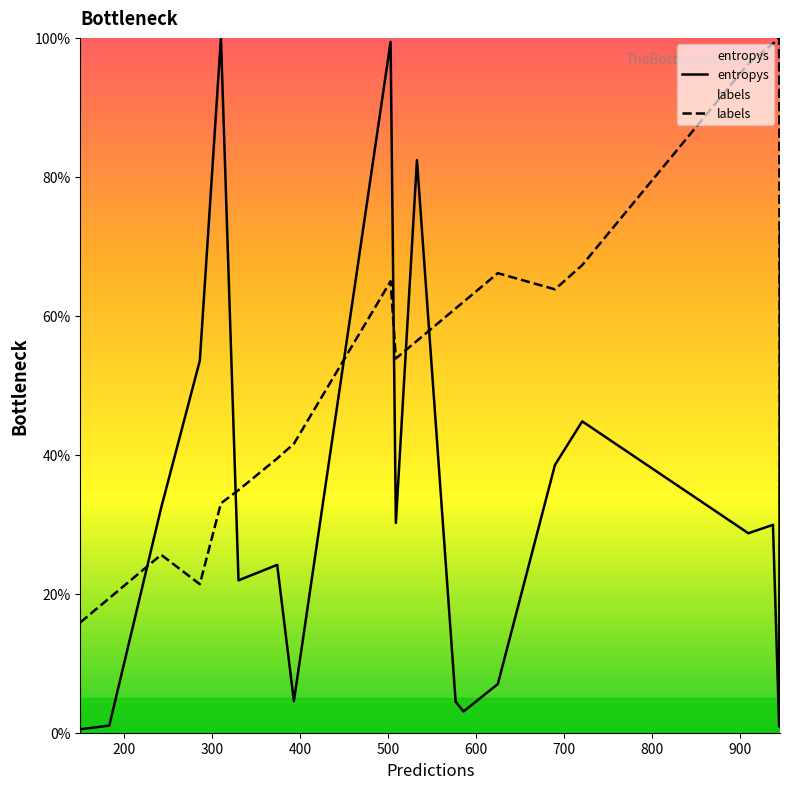

How many times do entropys and labels cross each other?

7